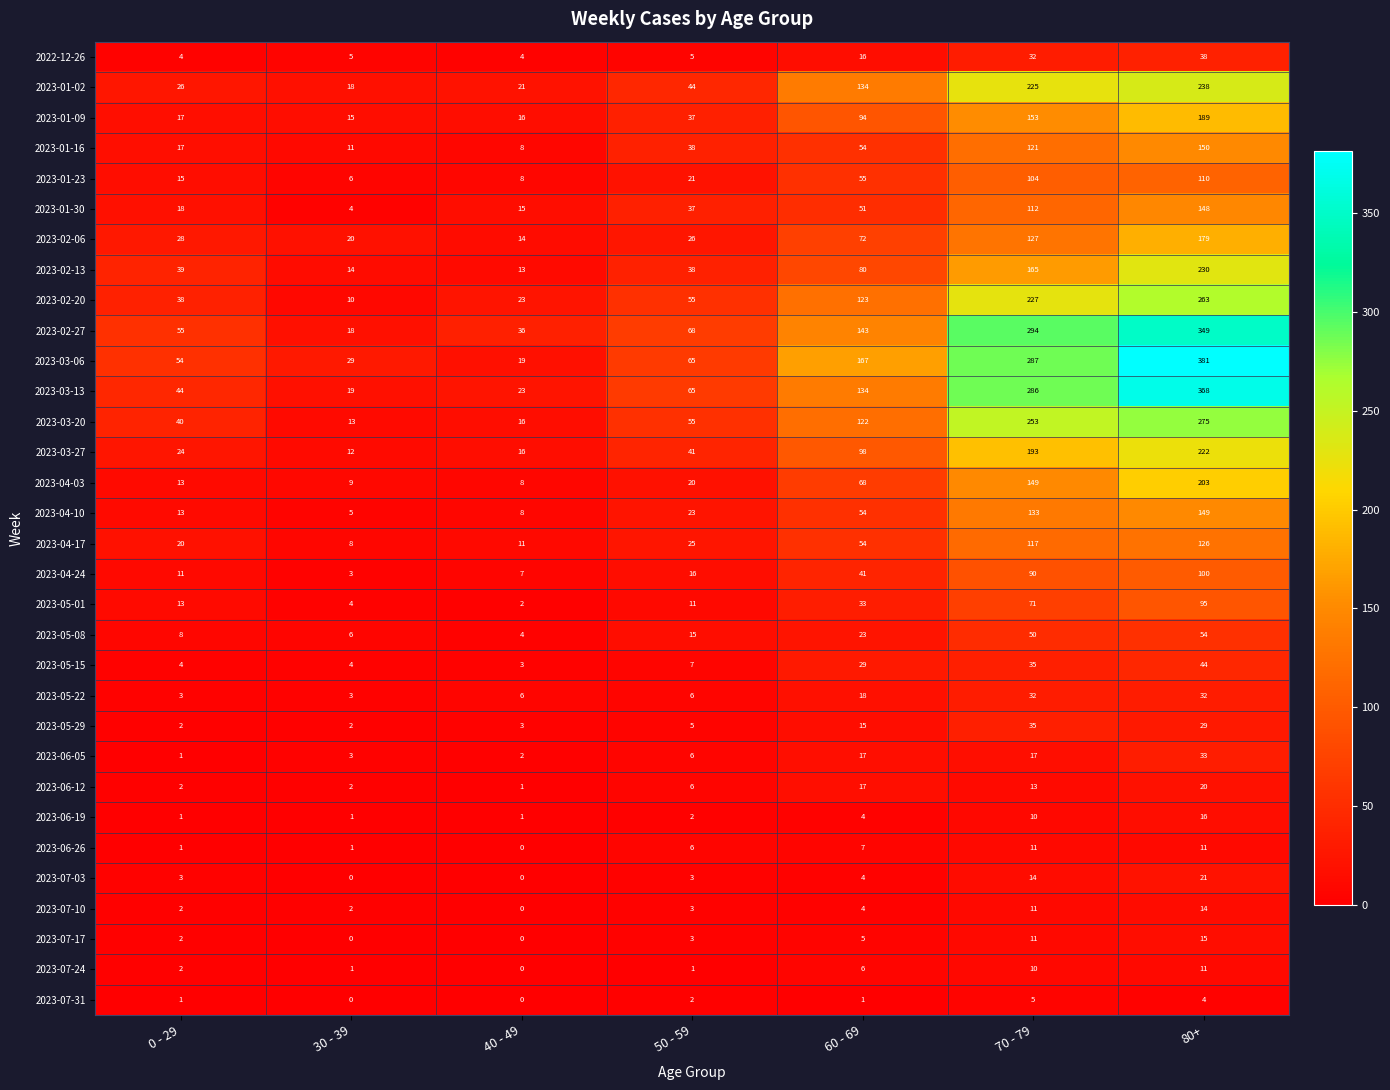

What is the difference between the highest and lowest values at 70 - 79?

289